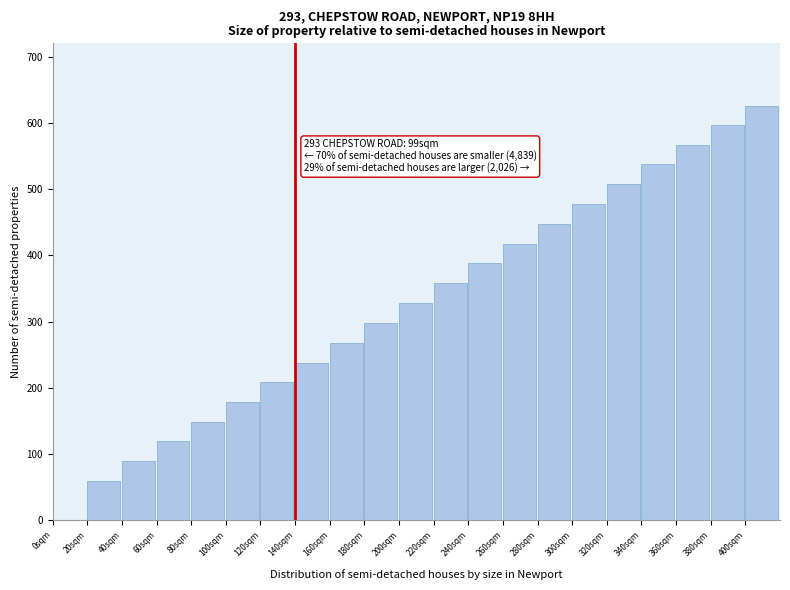

Reading right to left, list all the values displayed in this chart.

400sqm=626	380sqm=596	360sqm=567	340sqm=537	320sqm=507	300sqm=477	280sqm=447	260sqm=417	240sqm=388	220sqm=358	200sqm=328	180sqm=298	160sqm=268	140sqm=238	120sqm=208	100sqm=179	80sqm=149	60sqm=119	40sqm=89	20sqm=59	0sqm=0